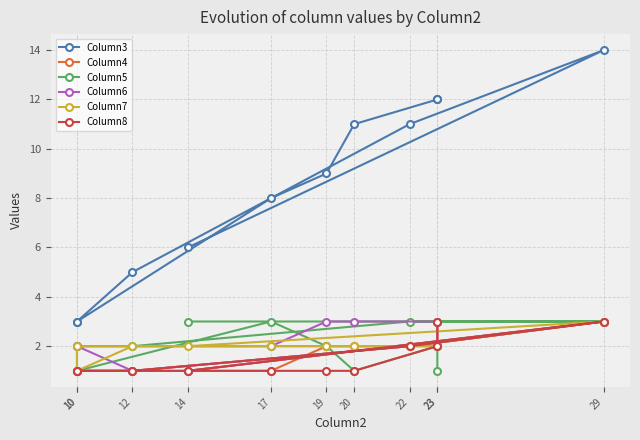

What value does the Column7 series have at 20?

2